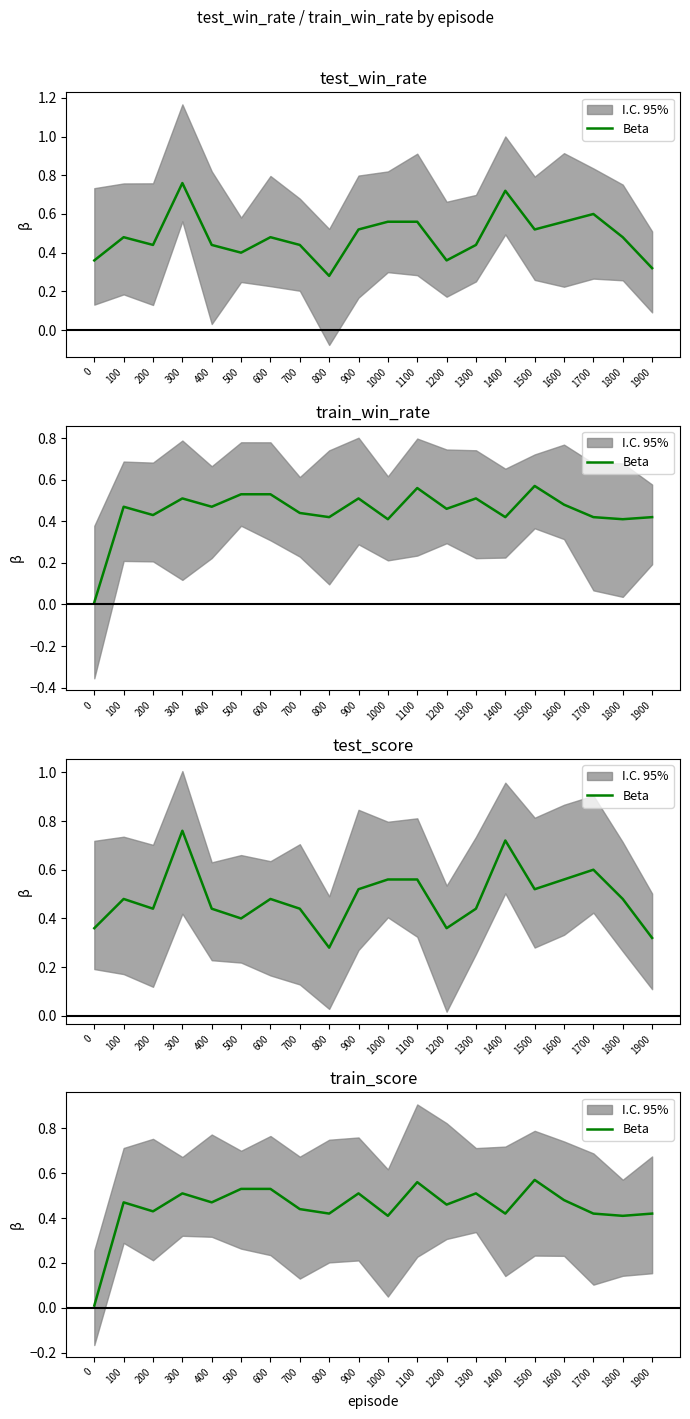

What is the average value?

0.4